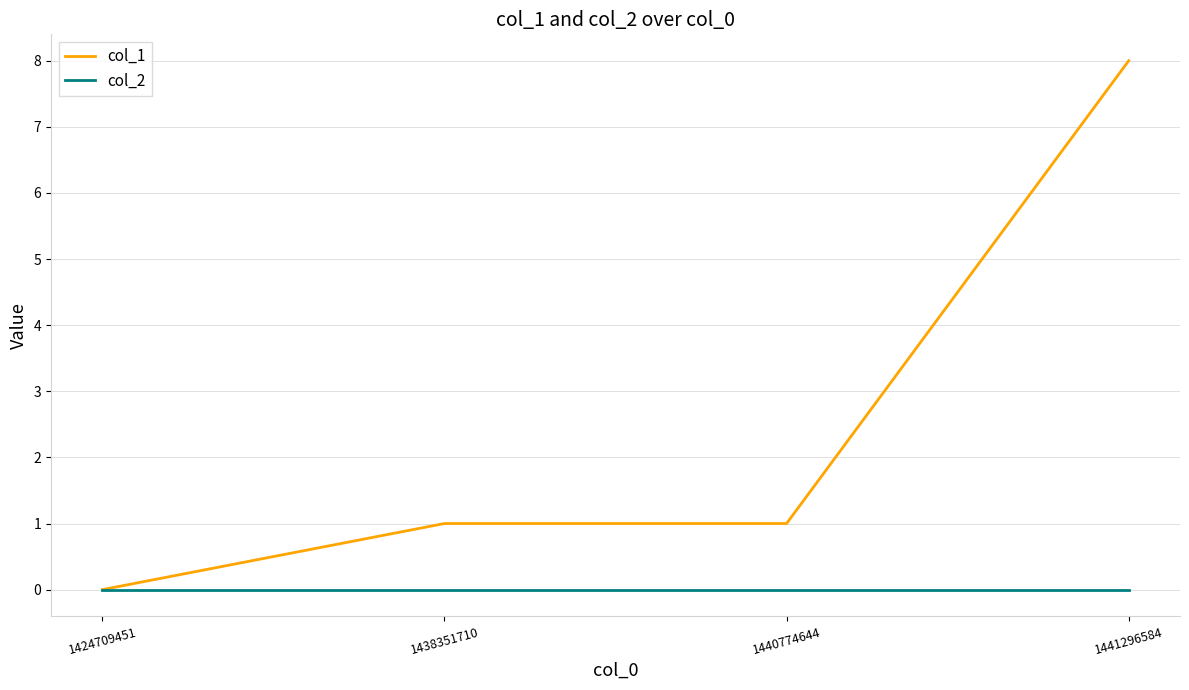

The col_1 series shows 4 at 1441296584. True or false?

False